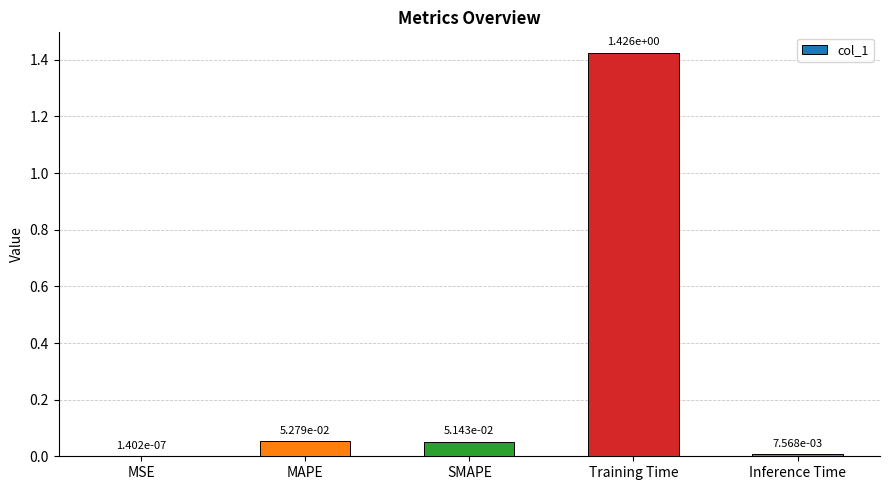

The chart shows a value of 0.0 at MAPE. True or false?

False